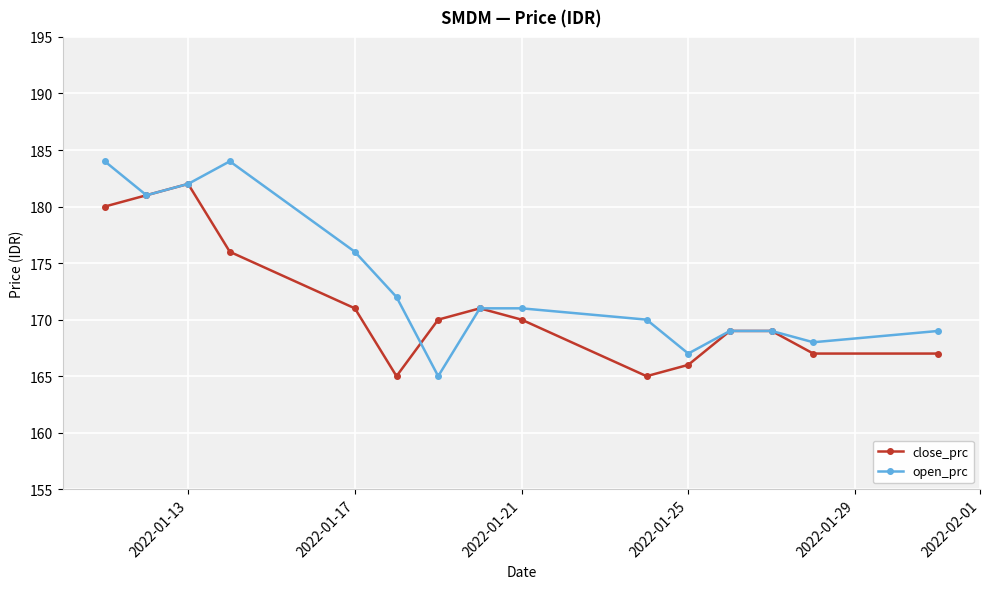

What is the value of the open_prc point at the 13th from the left?

169